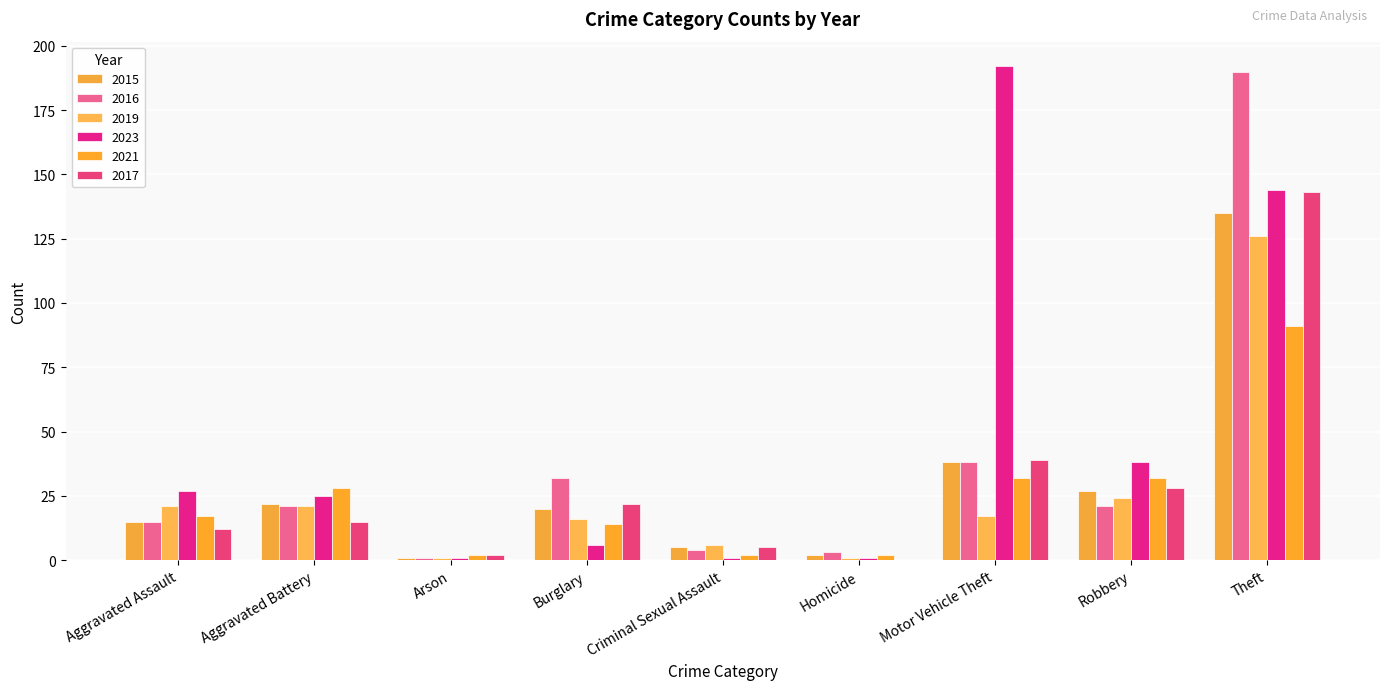

Count the number of data series in this chart.

6